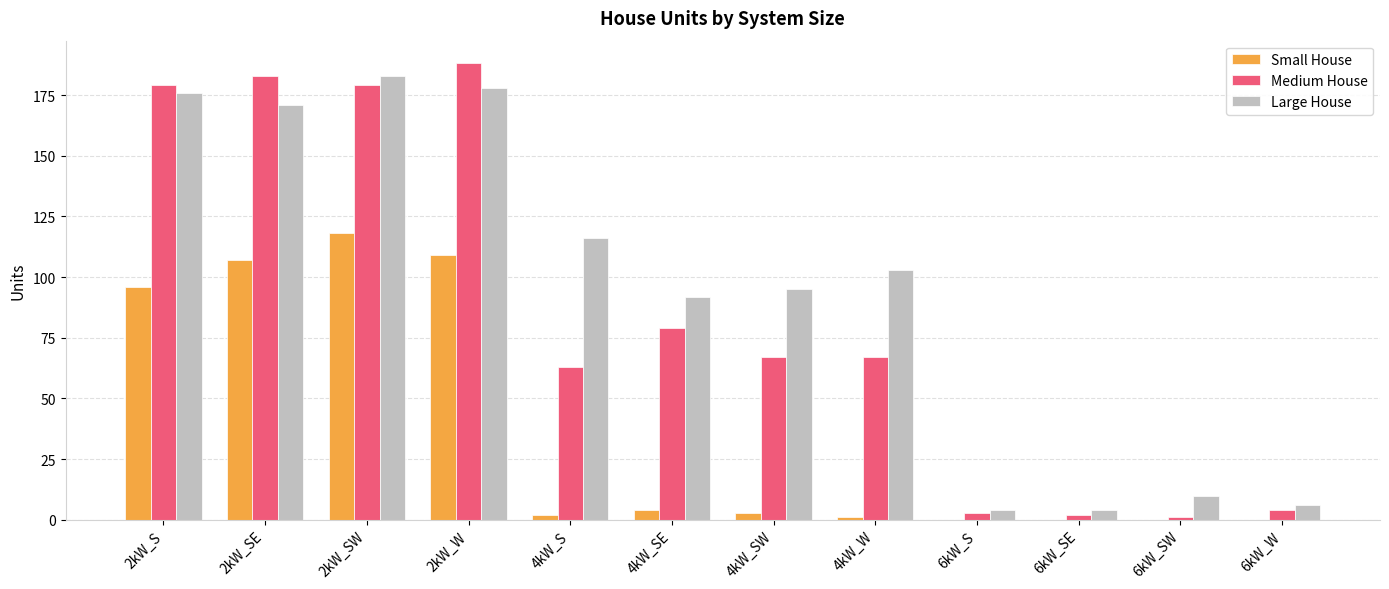

Which series has the largest total across all categories?

Large House